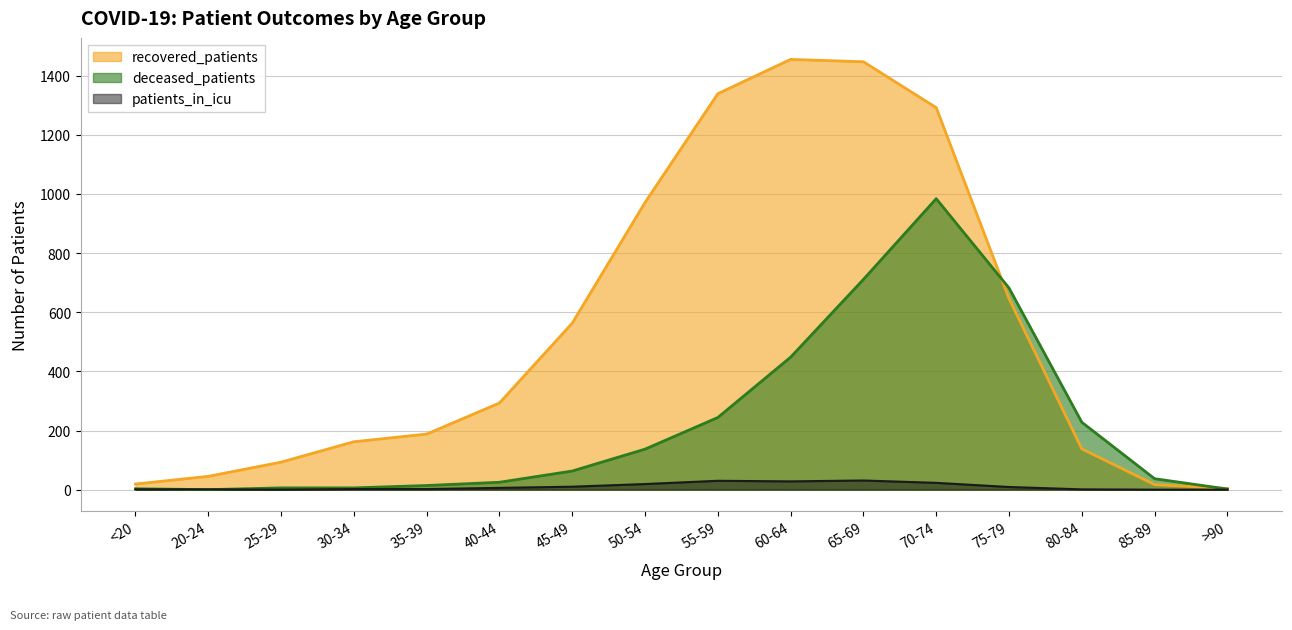

True or false: deceased_patients and patients_in_icu cross at least once.

True